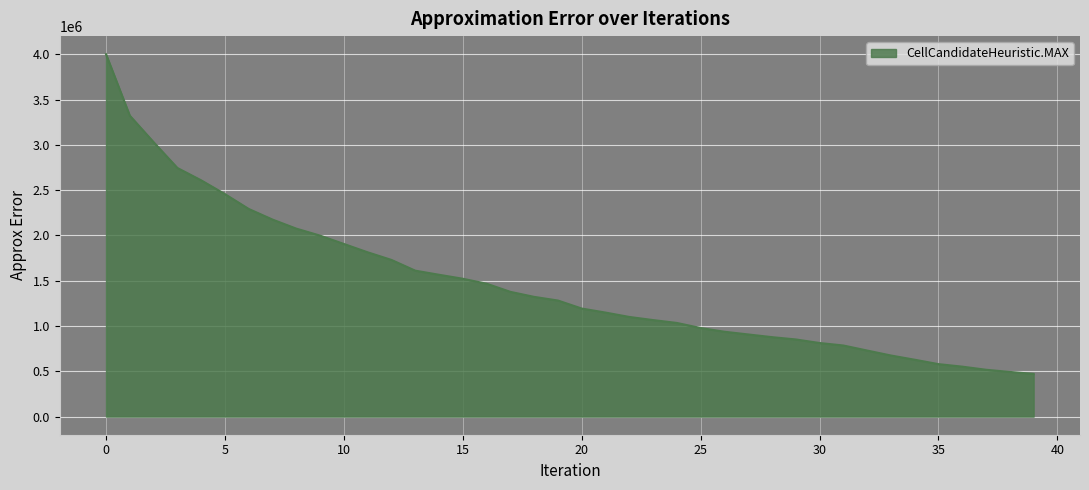

What is the greatest value displayed?

4000992.0